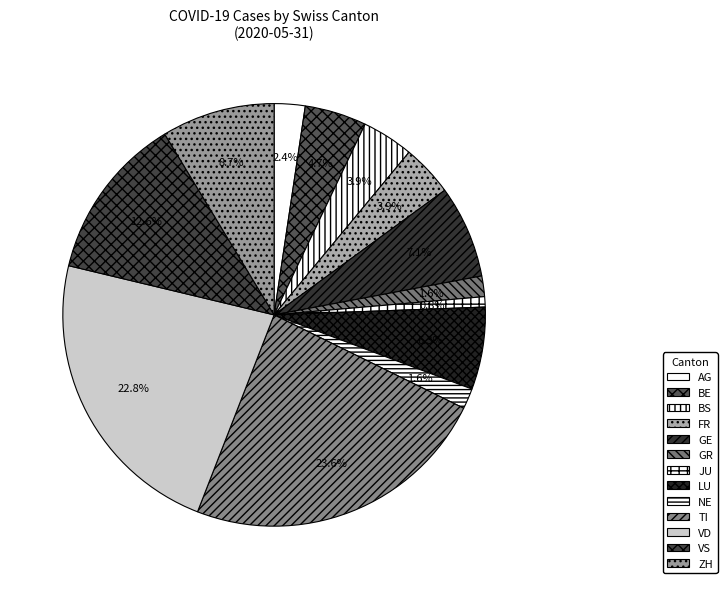

To the nearest percent, what is the combined percentage of GR and LU?

8%